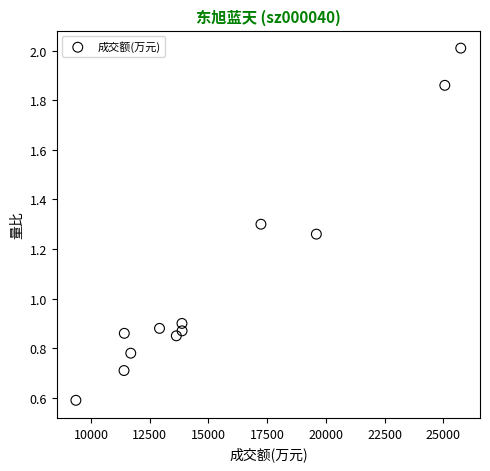

What is the average X value?

15483.6